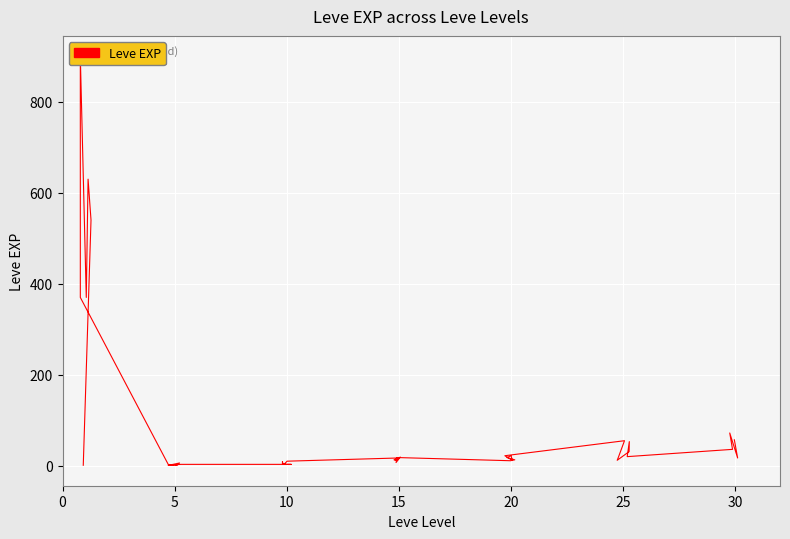

The chart shows a value of 13 at 25. True or false?

True